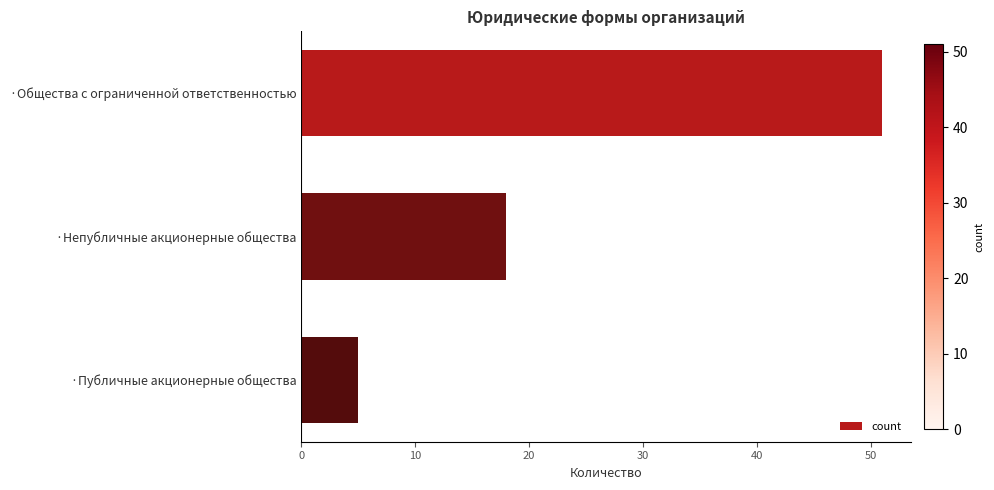

The value at ·Публичные акционерные общества is 3. True or false?

False